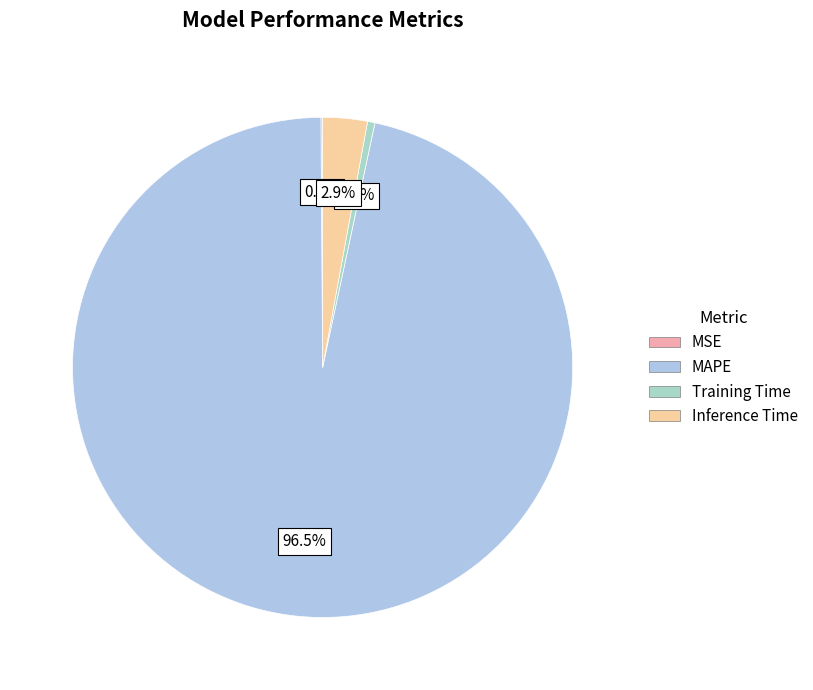

How many segments does this pie chart have?

4